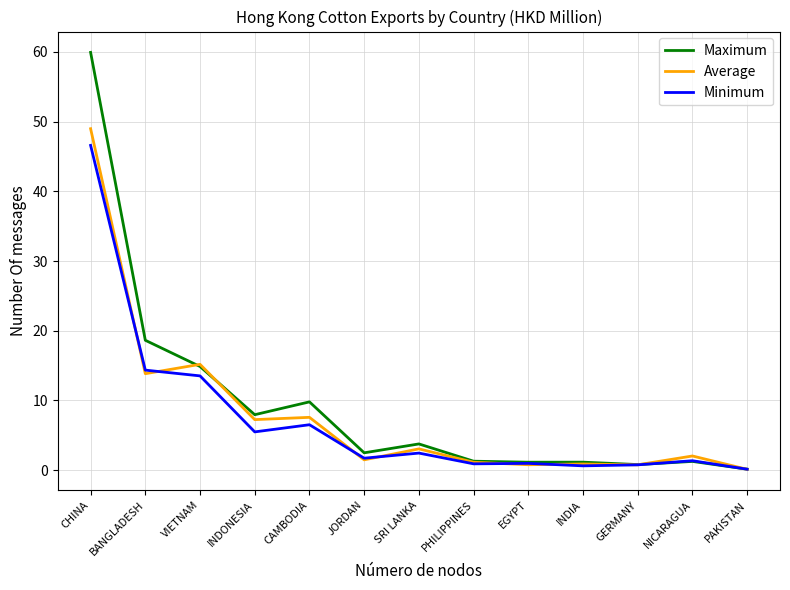

What is the minimum value for Minimum?

0.1